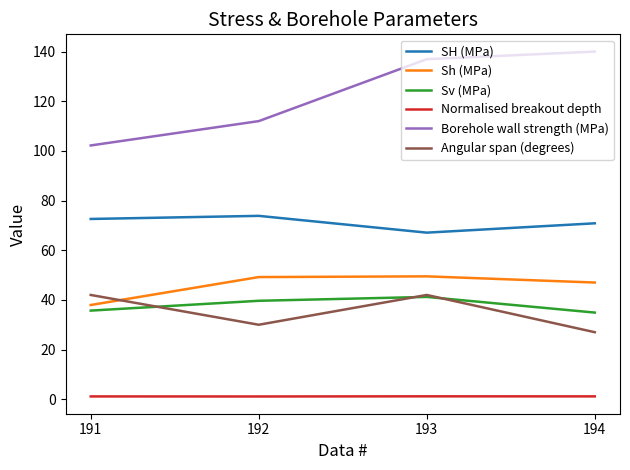

At how many categories does at least one series exceed 19?

4